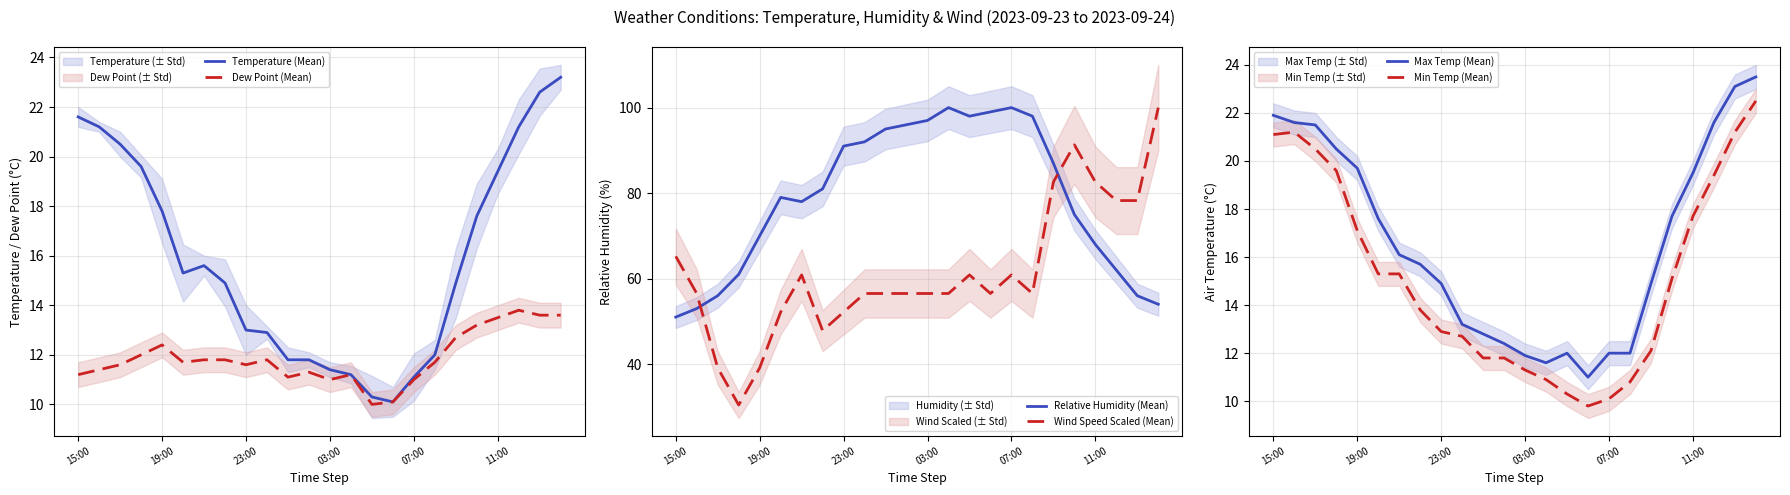

Where does the Temperature (Mean) series first go above 15?

15:00